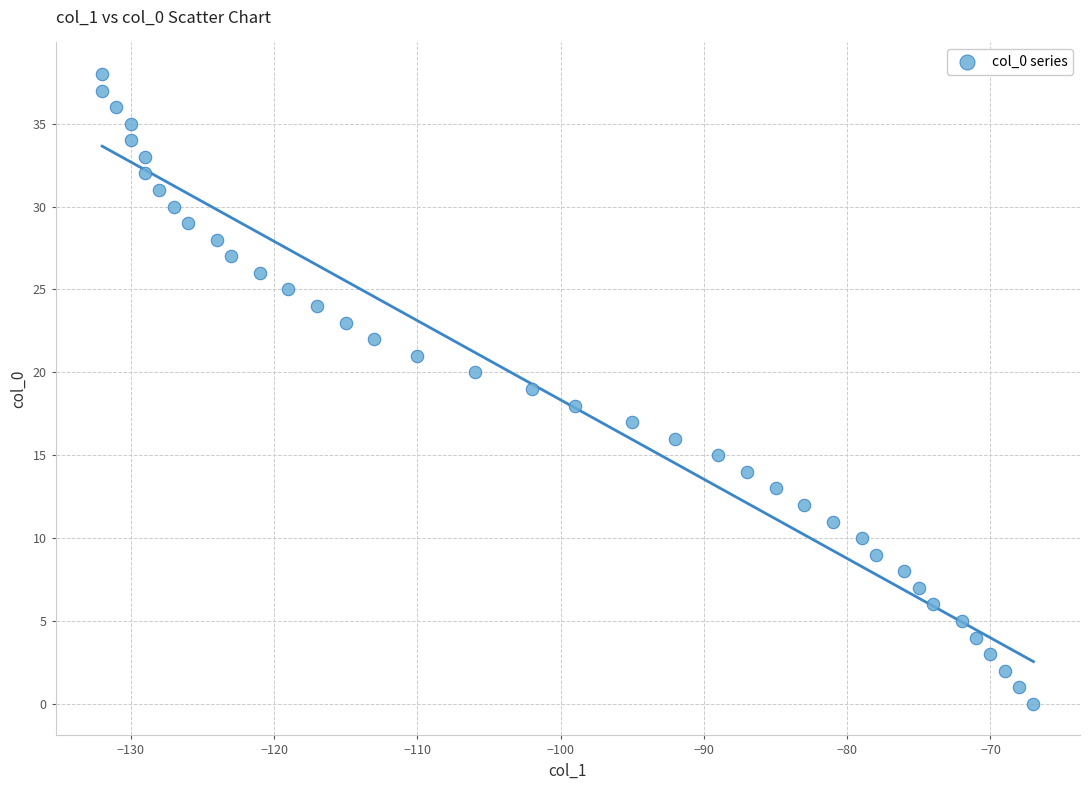

What is the range of Y values (max minus min)?

38